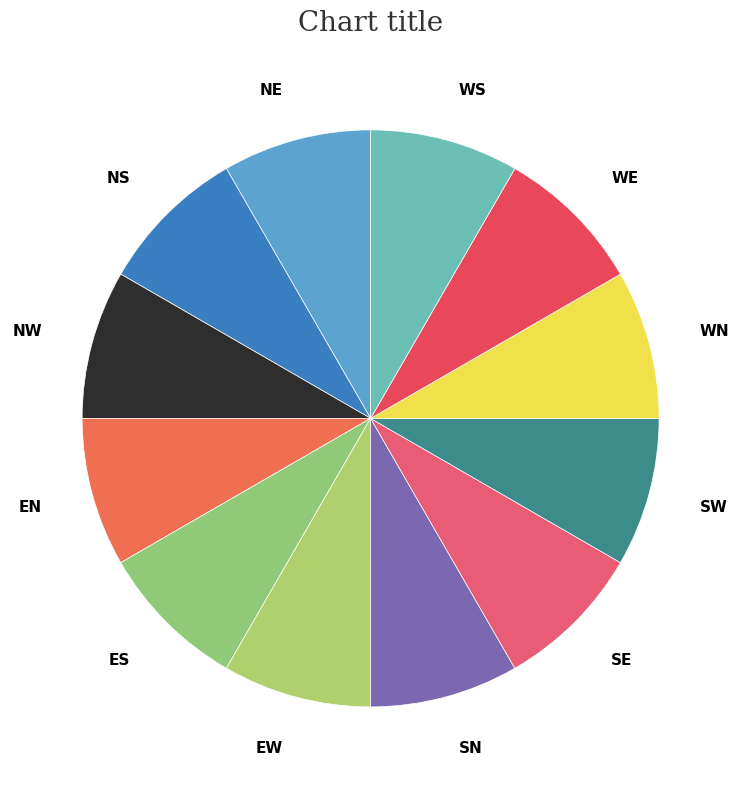

How many slices are in this pie chart?

12